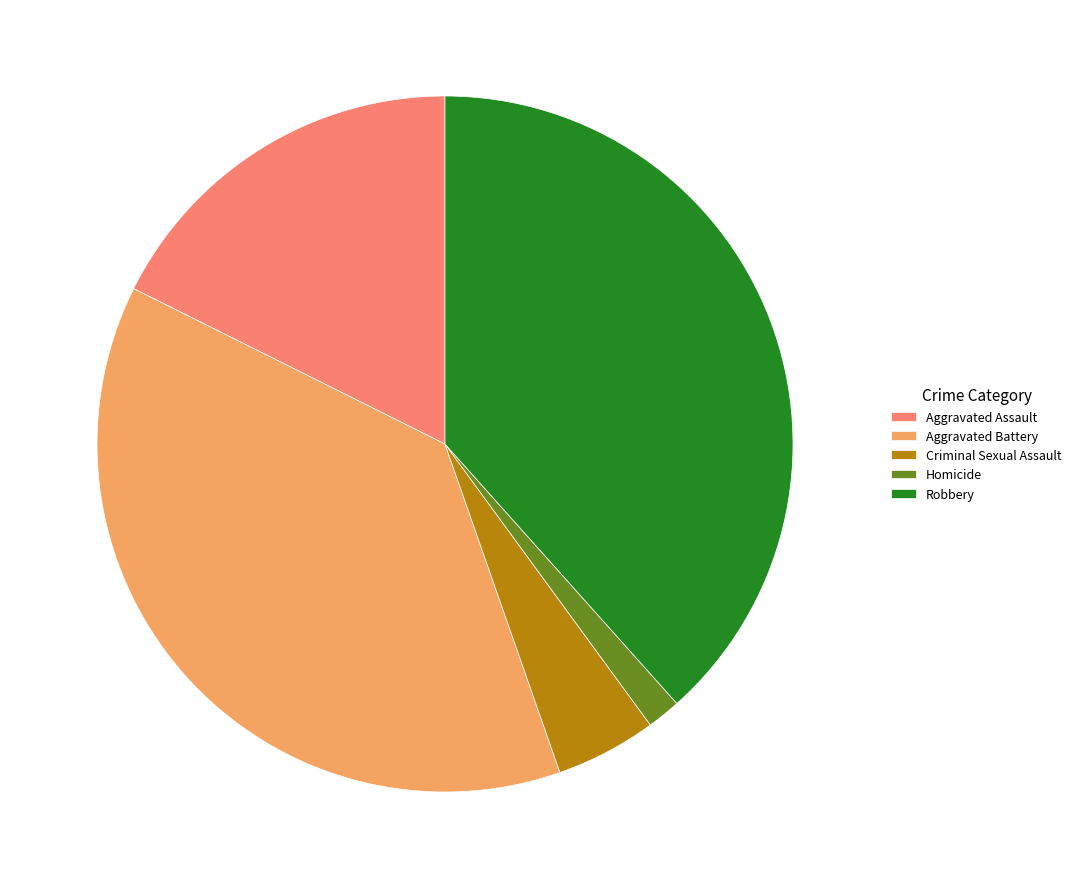

Rank the categories by value from lowest to highest.

Homicide, Criminal Sexual Assault, Aggravated Assault, Aggravated Battery, Robbery